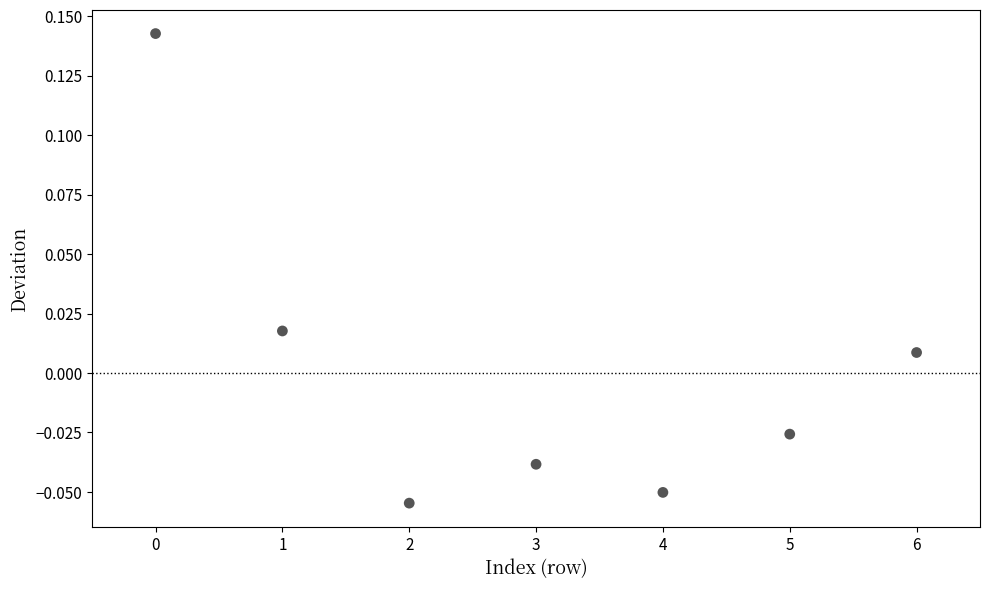

Count the number of points in this scatter plot.

7